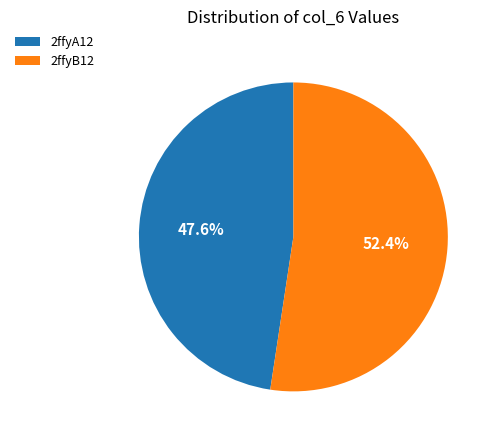

How many segments does this pie chart have?

2